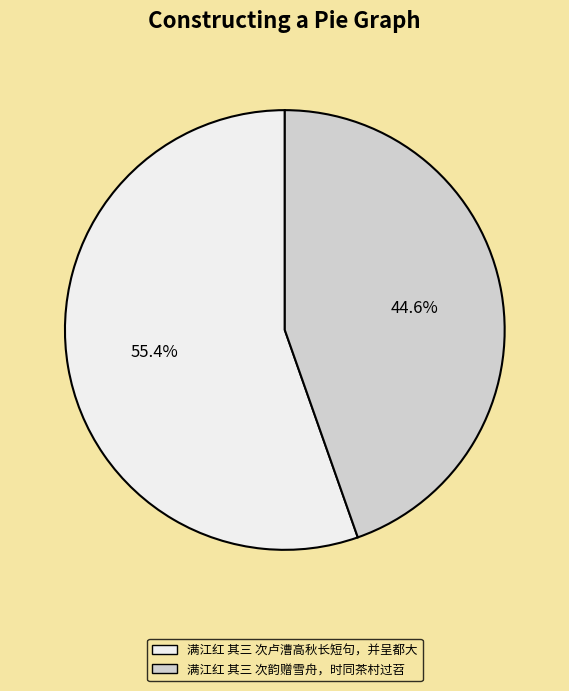

Rank the categories by value from lowest to highest.

满江红 其三 次韵赠雪舟，时同茶村过苕, 满江红 其三 次卢漕高秋长短句，并呈都大